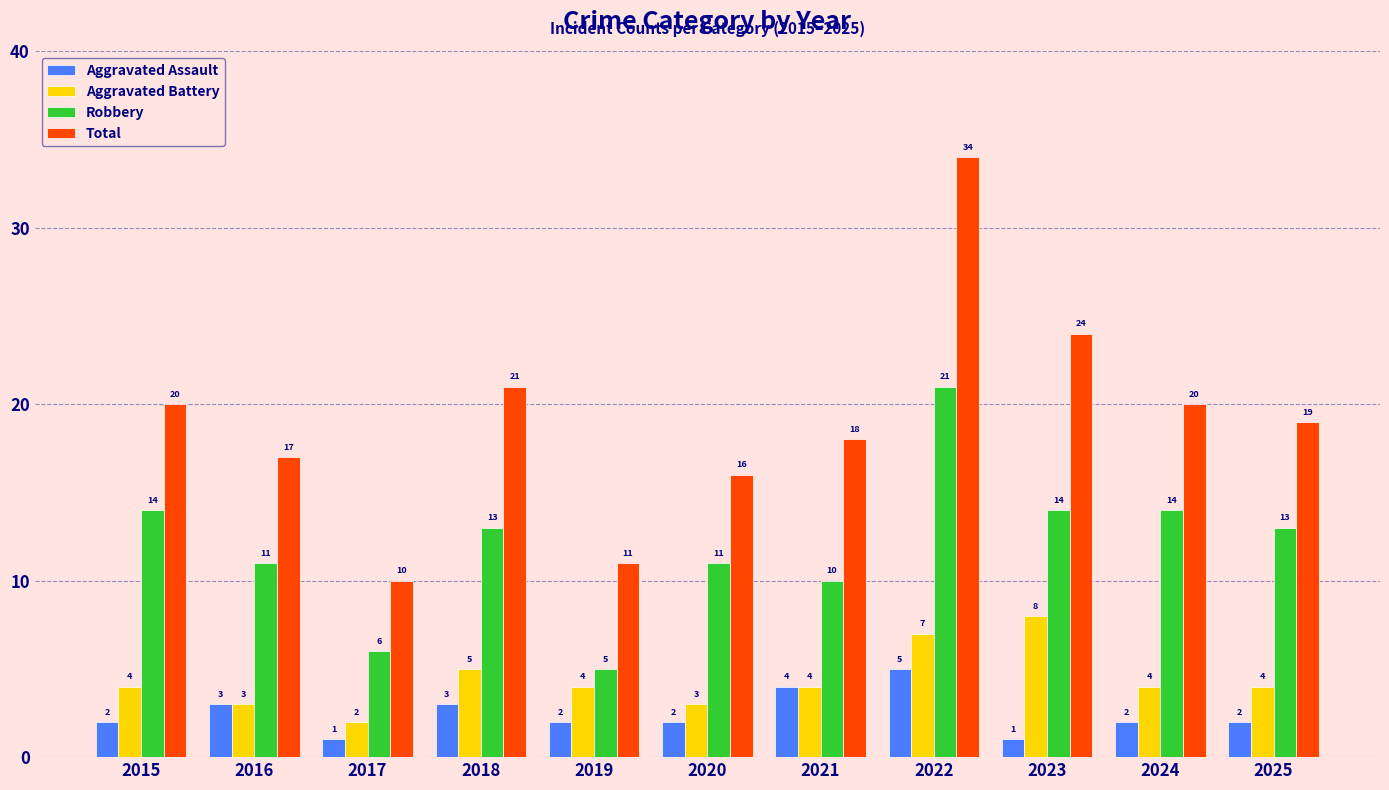

What is the value of the Aggravated Battery bar at the 10th from the left?

4